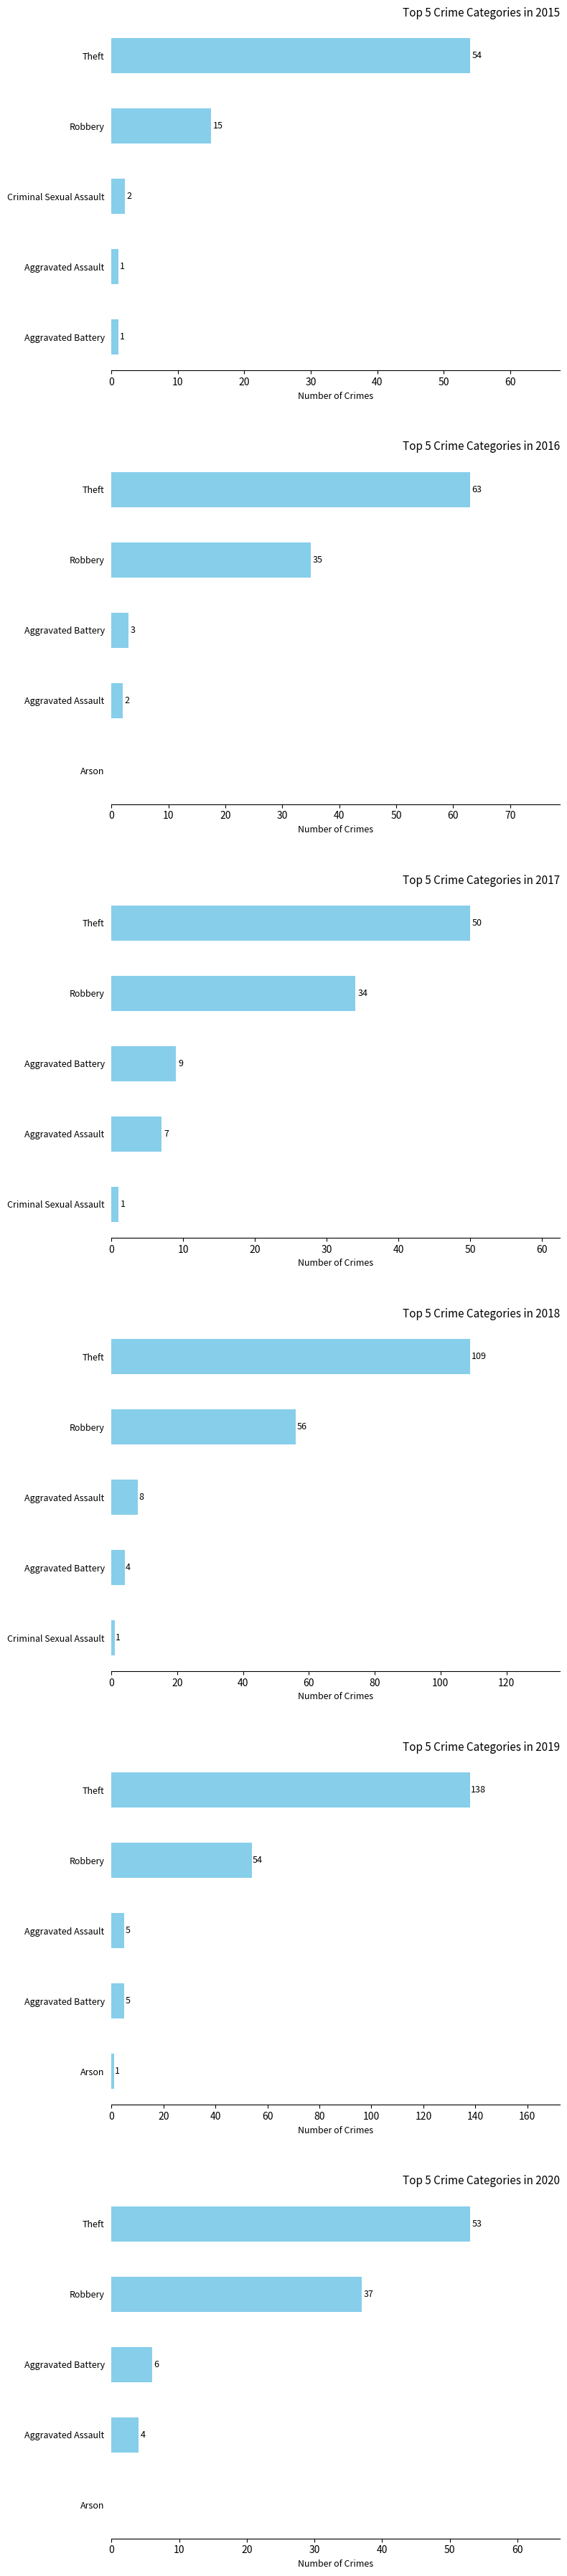

Rank the series by their maximum value, from highest to lowest.

2019, 2018, 2016, 2015, 2020, 2017